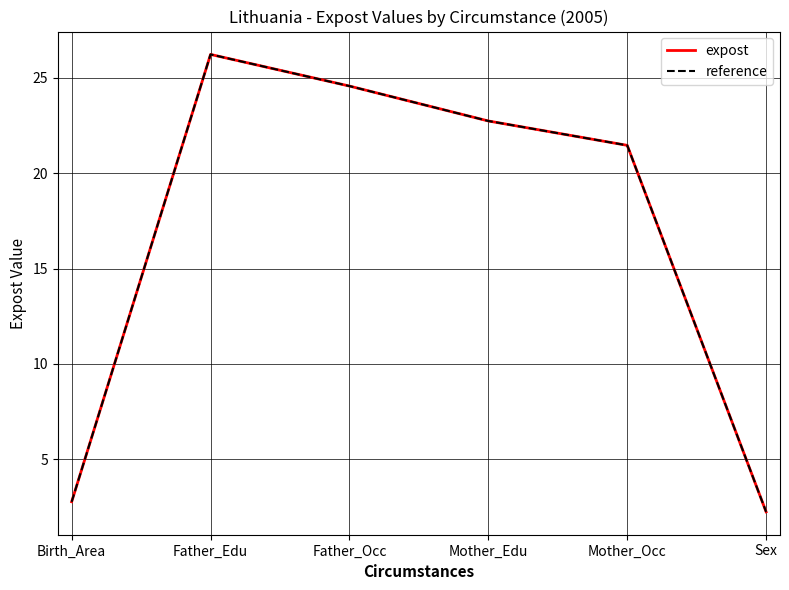

Where is expost nearest to the value 14?

Mother_Occ